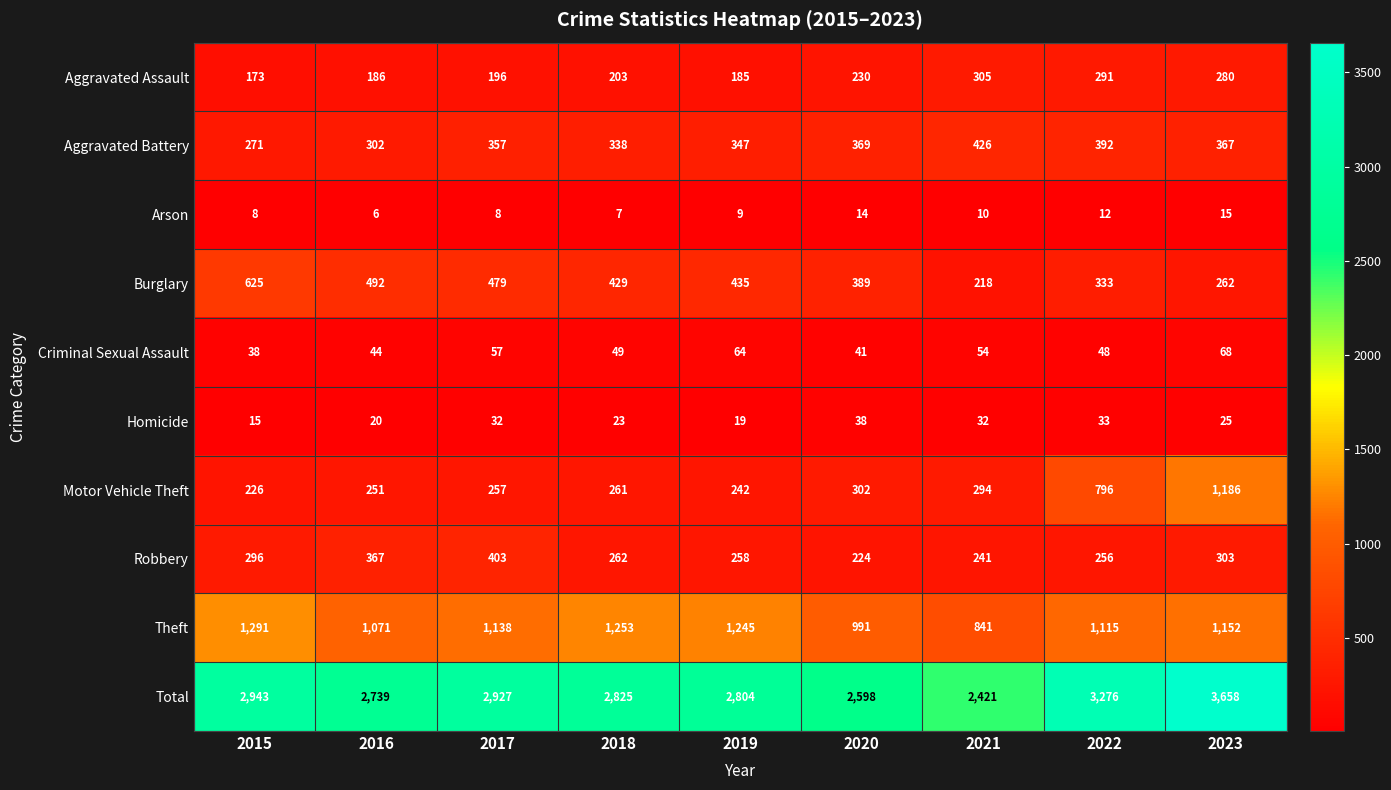

At how many categories does at least one series exceed 1852?

9